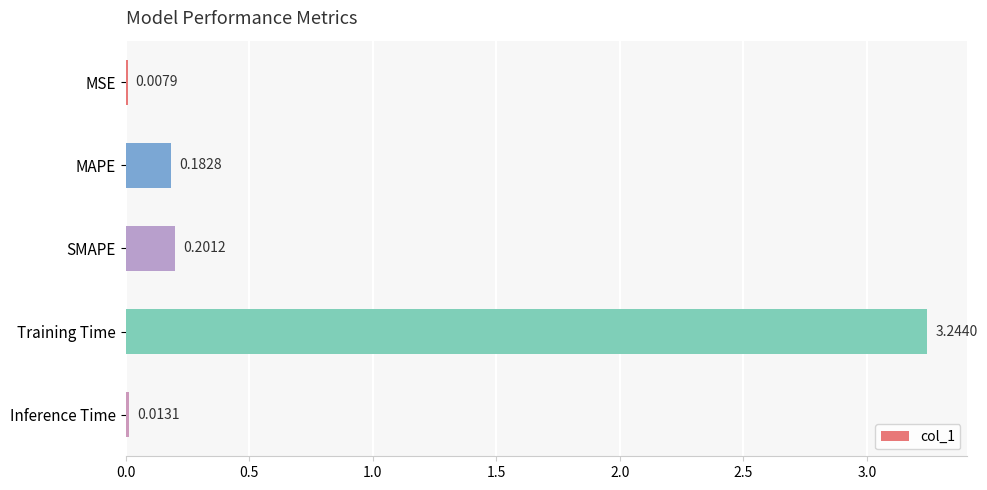

At which category does the chart reach its peak across all series?

Training Time